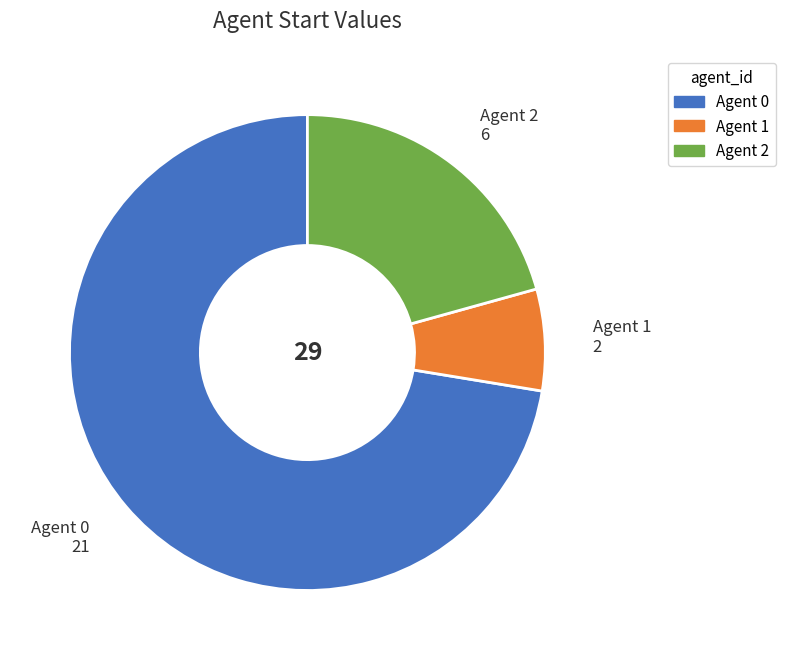

How many slices are in this pie chart?

3